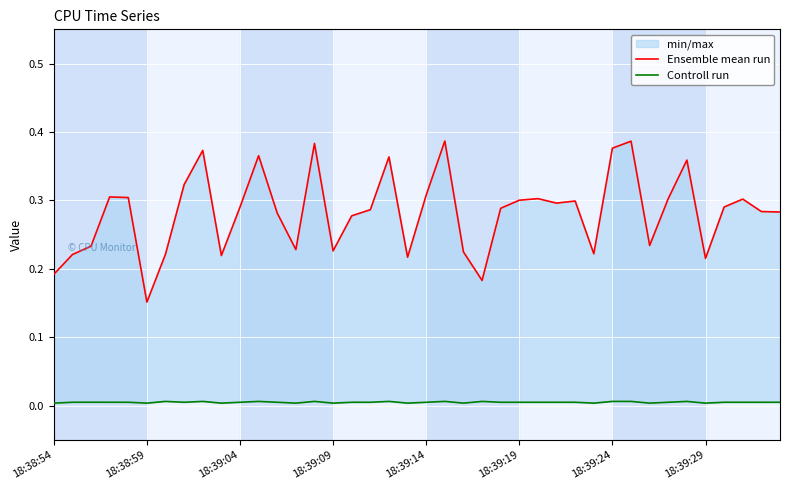

Which category has the highest value across all series?

21